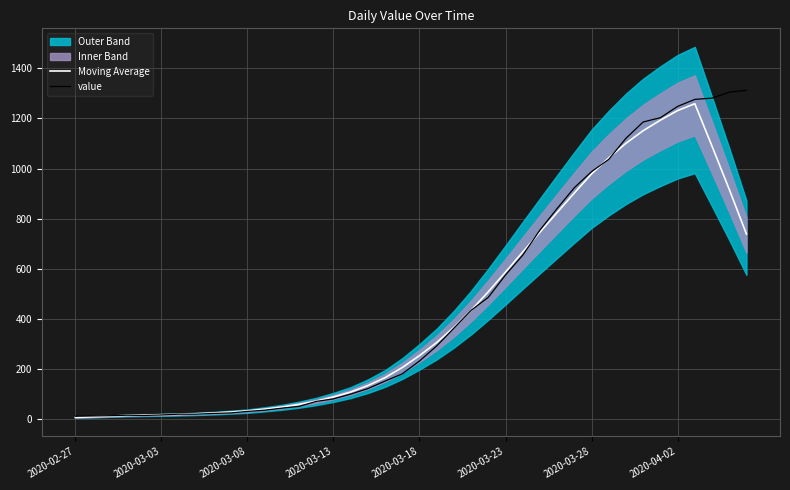

Between 26 and 39, which series saw the biggest shift?

value